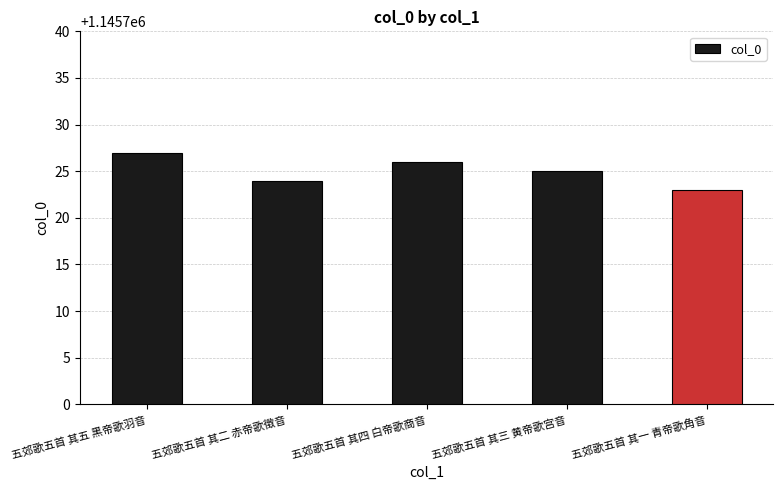

What is the value of the 5th bar from the left?

1145723